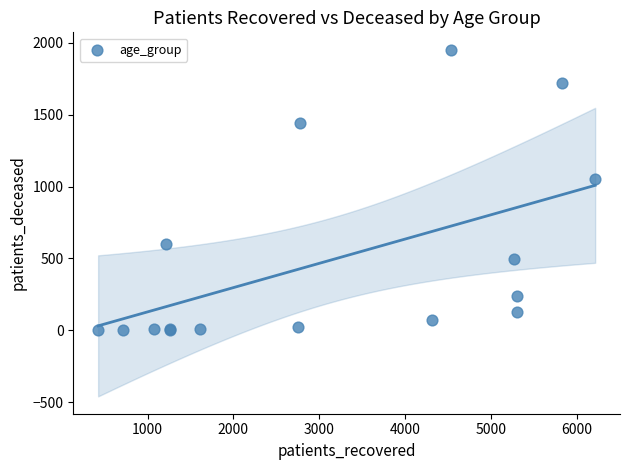

What Y value in the scatter plot is closest to 977?

1055